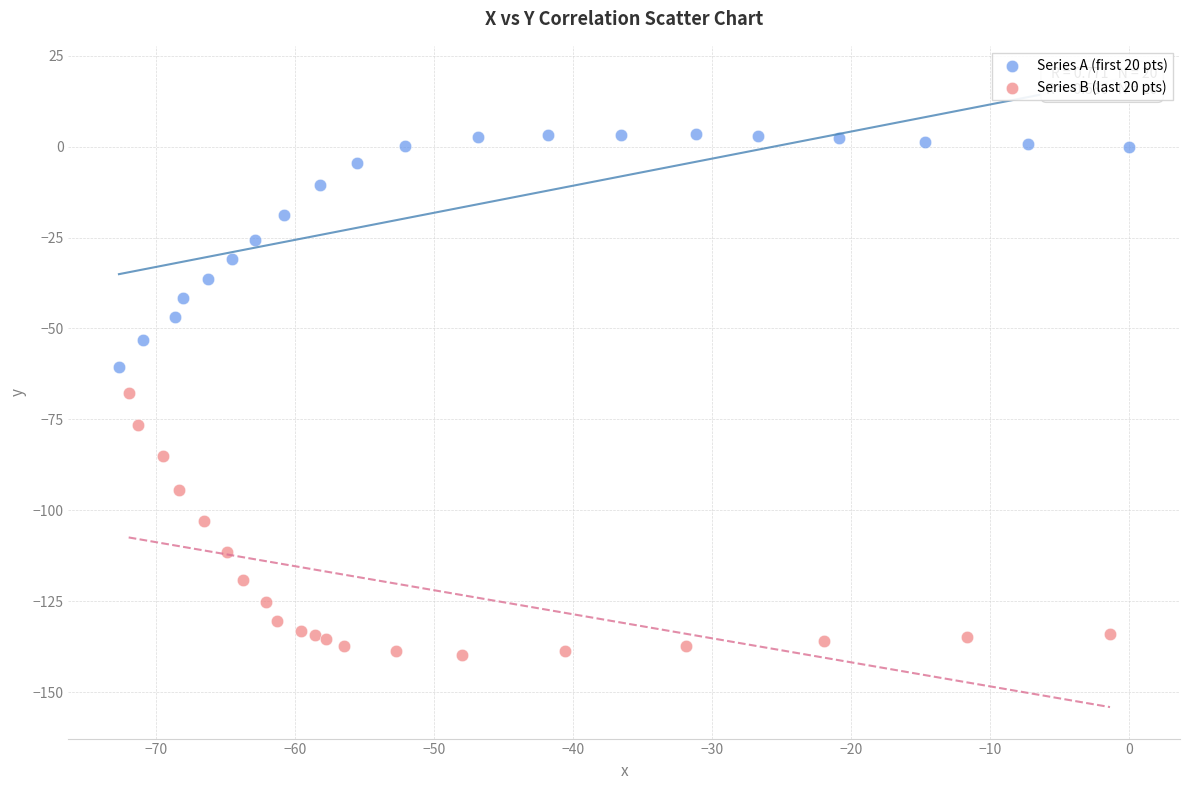

Which series contains the lowest Y value?

Series B (last 20 pts)